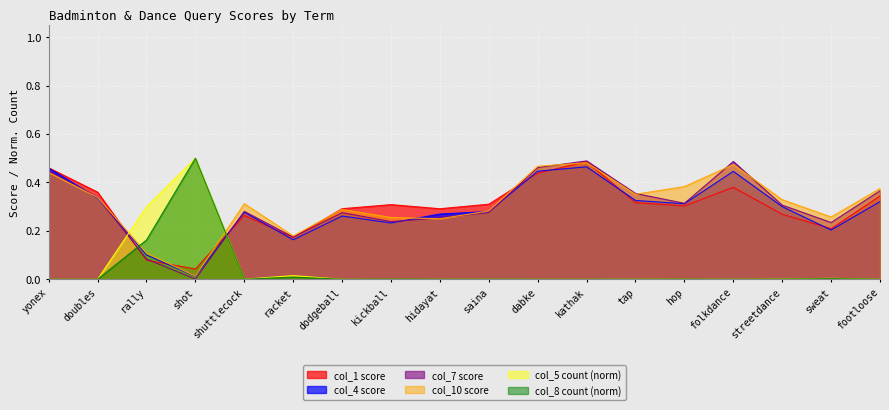

What is the difference between the highest and lowest values at kathak?

0.5